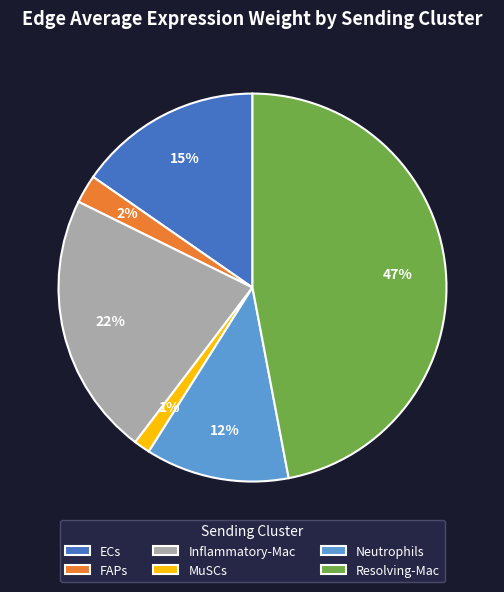

Count the number of slices in the pie.

6